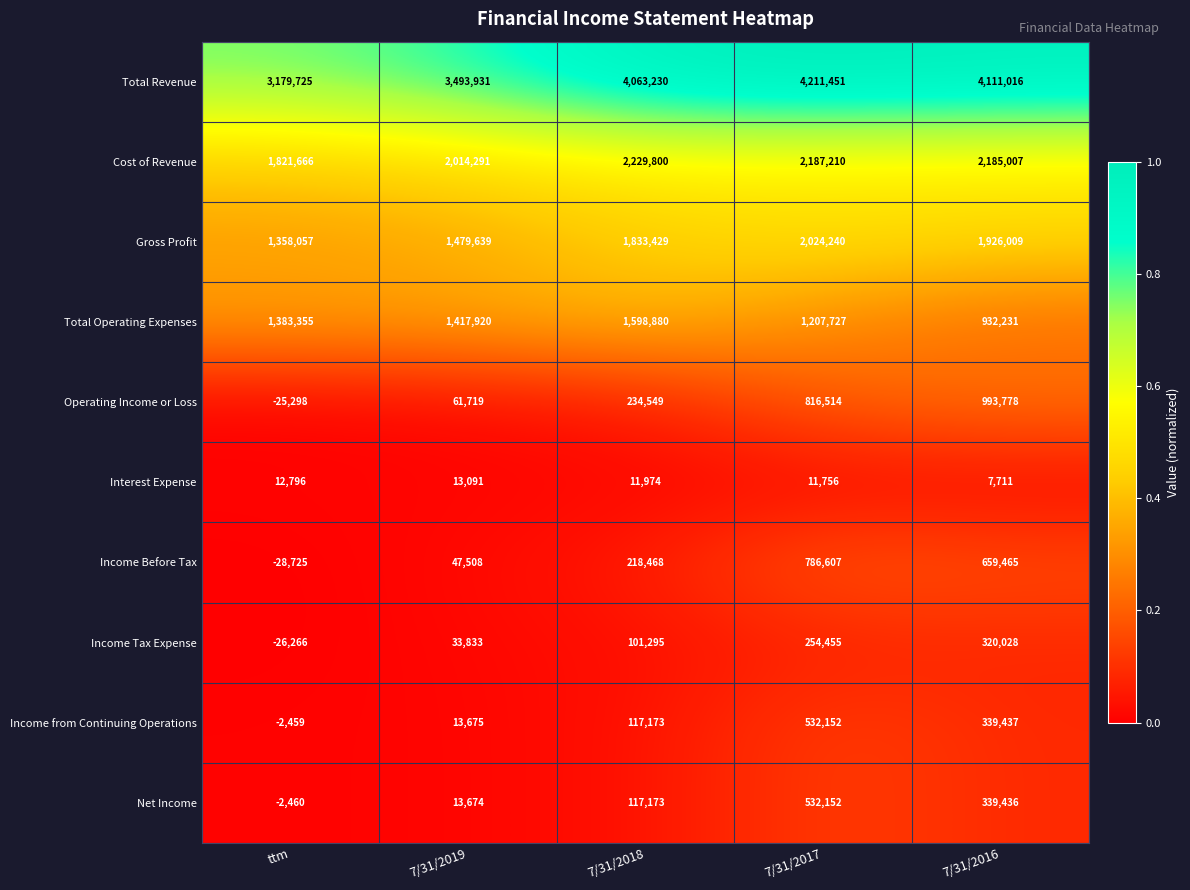

Which series has the largest range (max minus min)?

Total Revenue